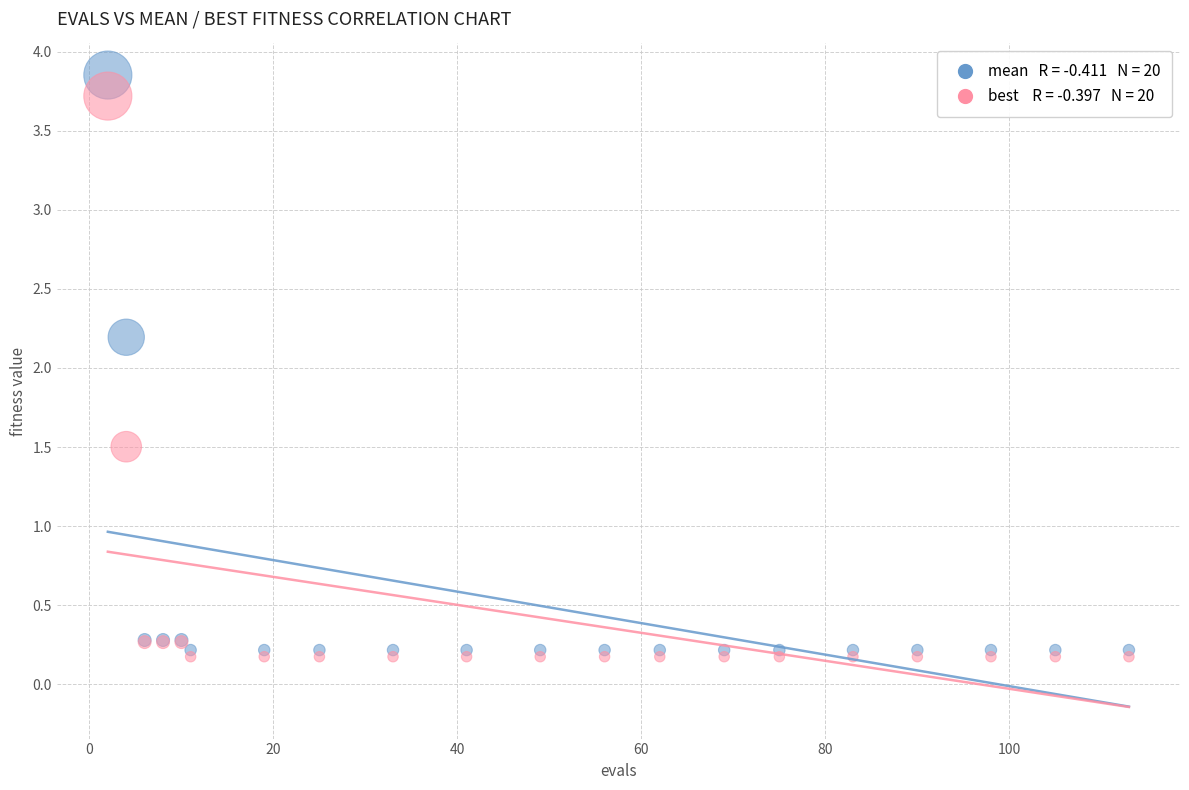

Across all series, what Y value is closest to 2?

2.2